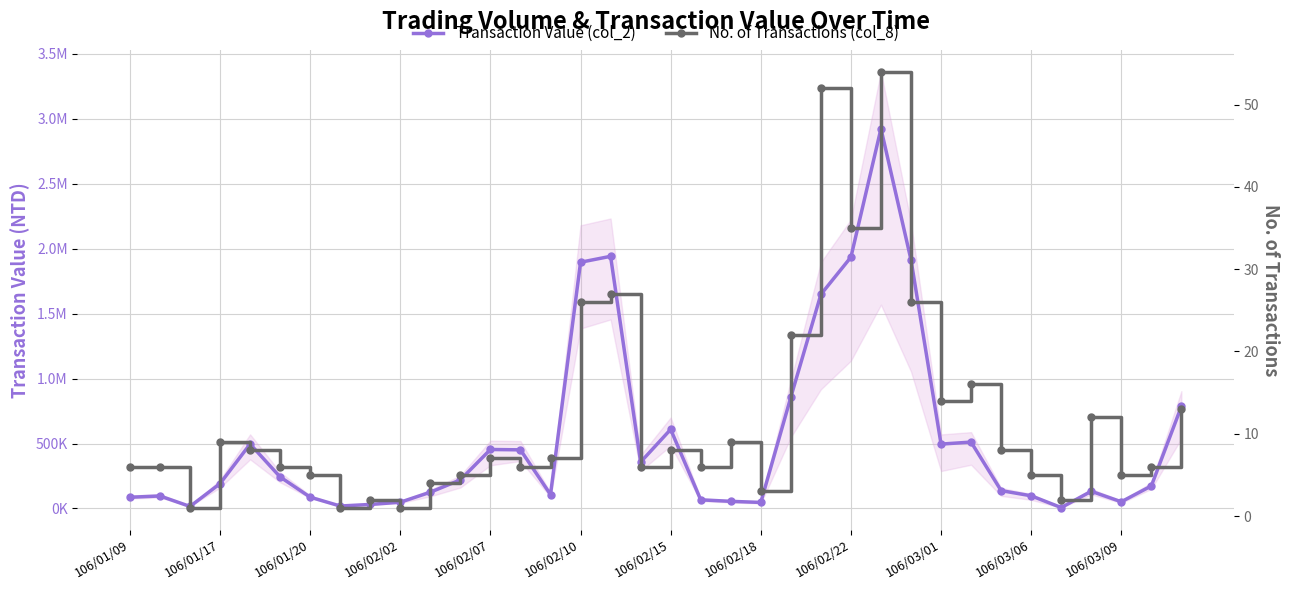

What is the value of the Transaction Value (col_2) point at the 8th from the left?

19000